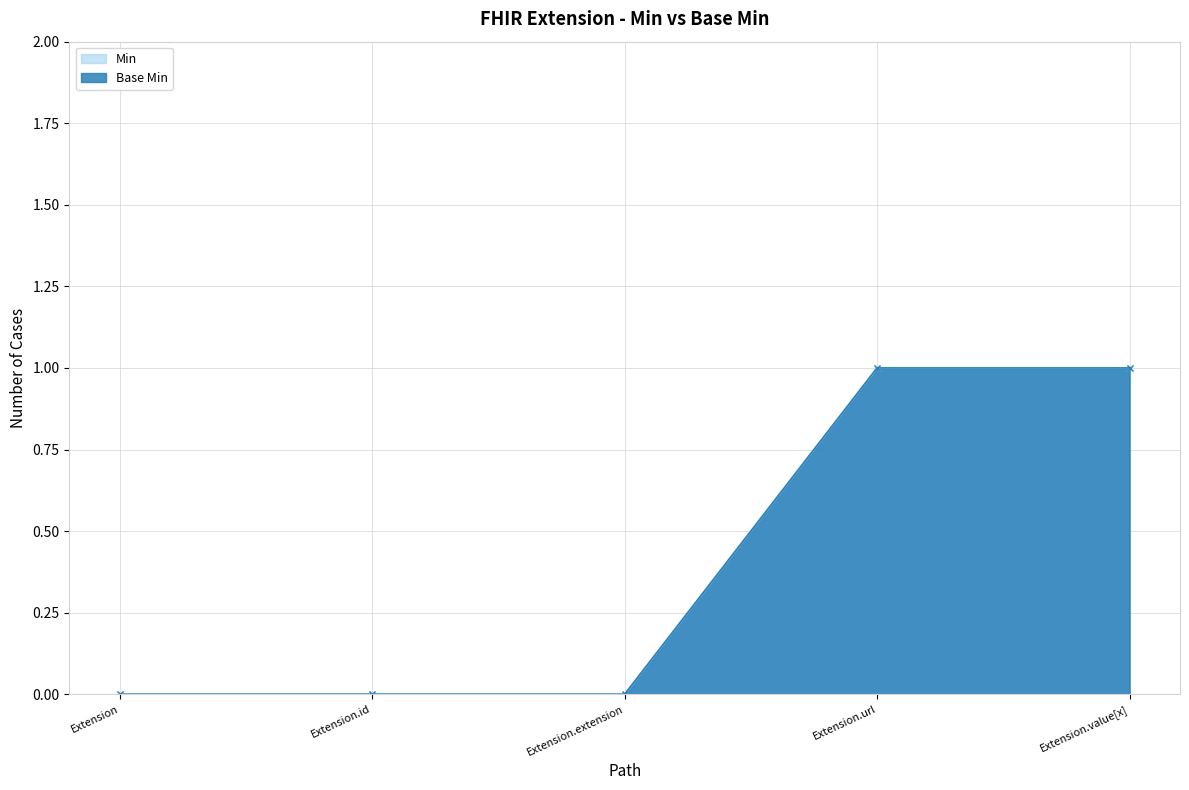

How many lines are shown in the chart?

2